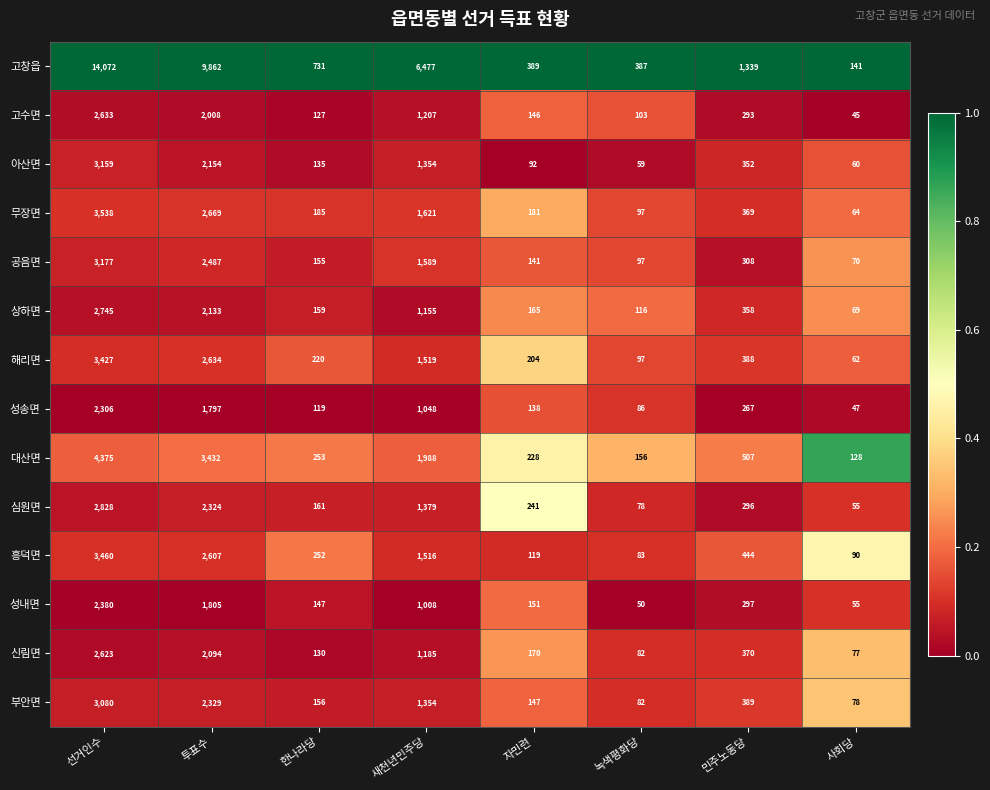

What is the difference between the maximum and second lowest values in the 고수면 series?

2530